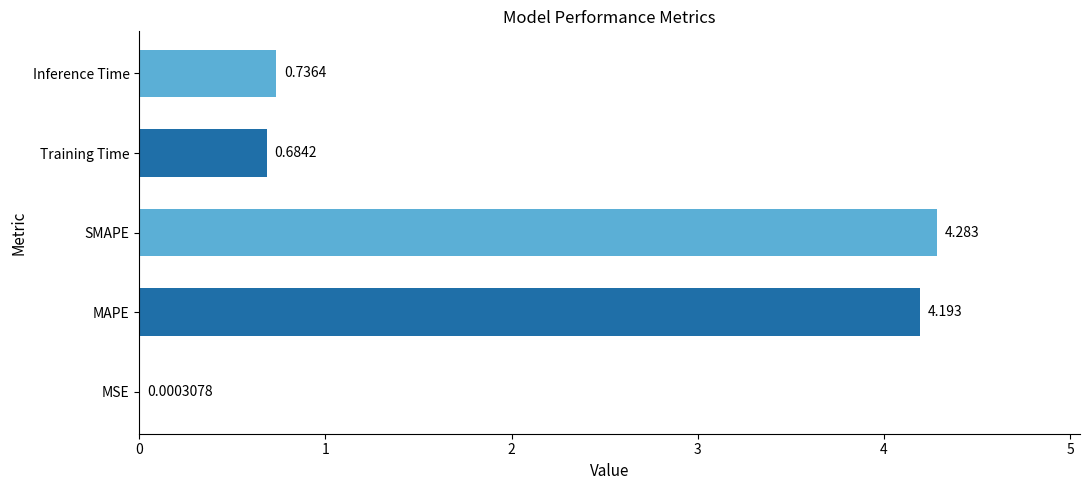

What is the average value?

2.0